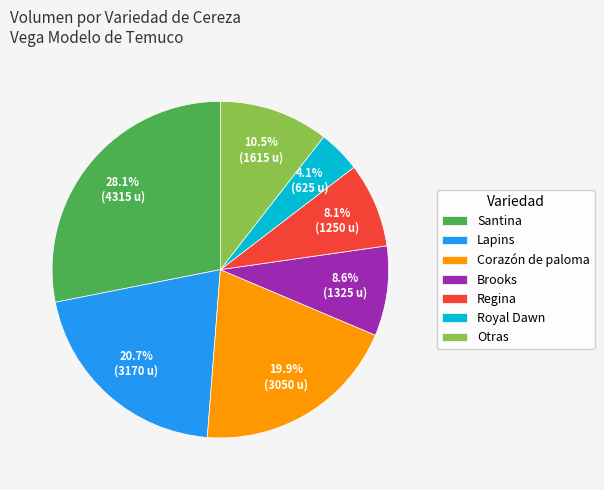

Is the sum of Otras and Regina greater than half?

No